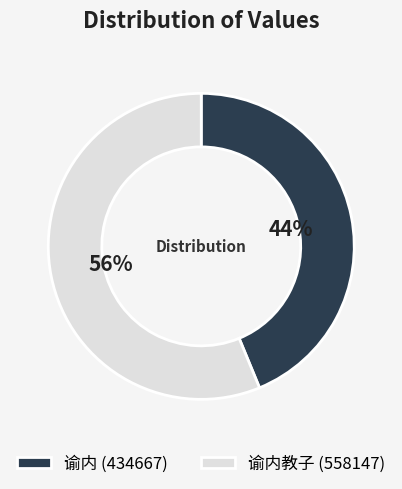

To the nearest percent, what is the average slice percentage?

50%